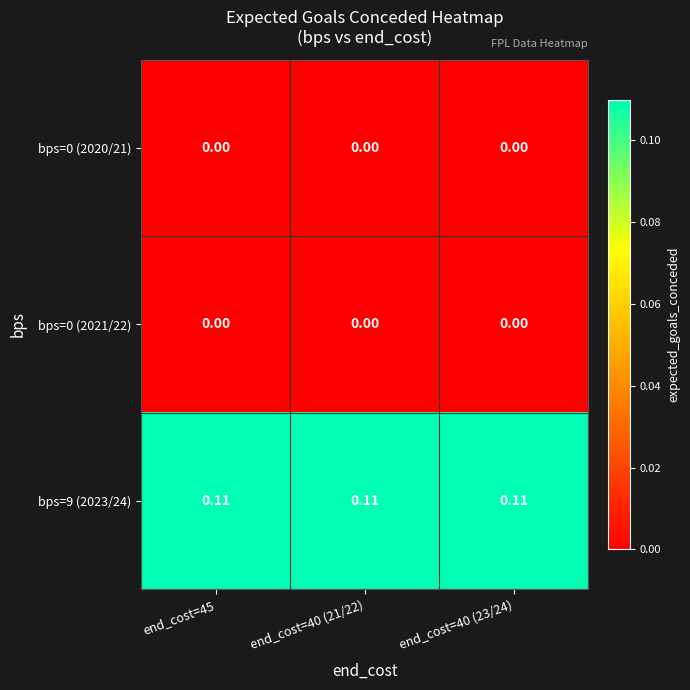

Is the value of bps=0 (2020/21) at end_cost=40 (21/22) greater than the value of bps=9 (2023/24) at end_cost=40 (21/22)?

No